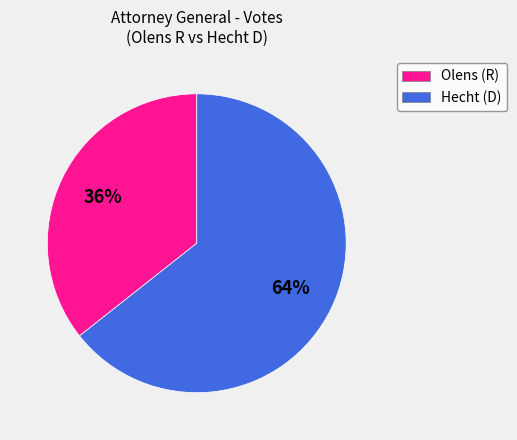

What is the smallest slice in the pie chart?

Olens (R)